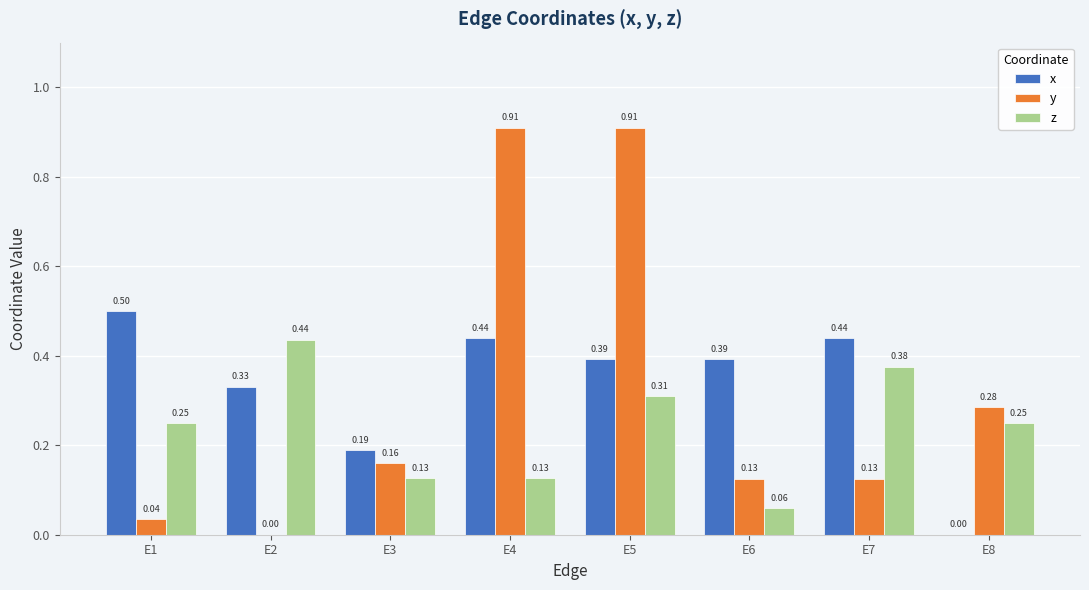

What is the sum of all y values?

2.5